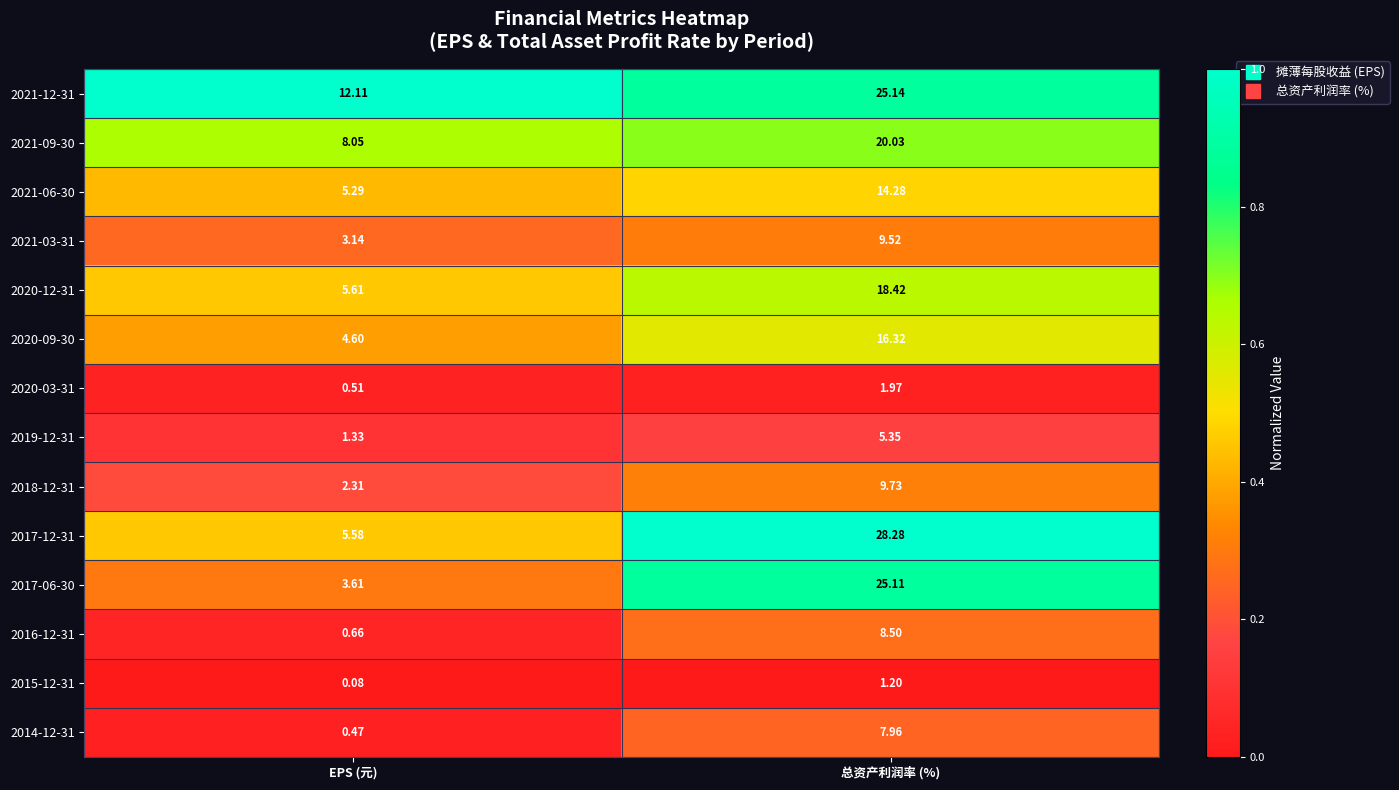

Which category has the lowest value in the 2015-12-31 series?

EPS (元)